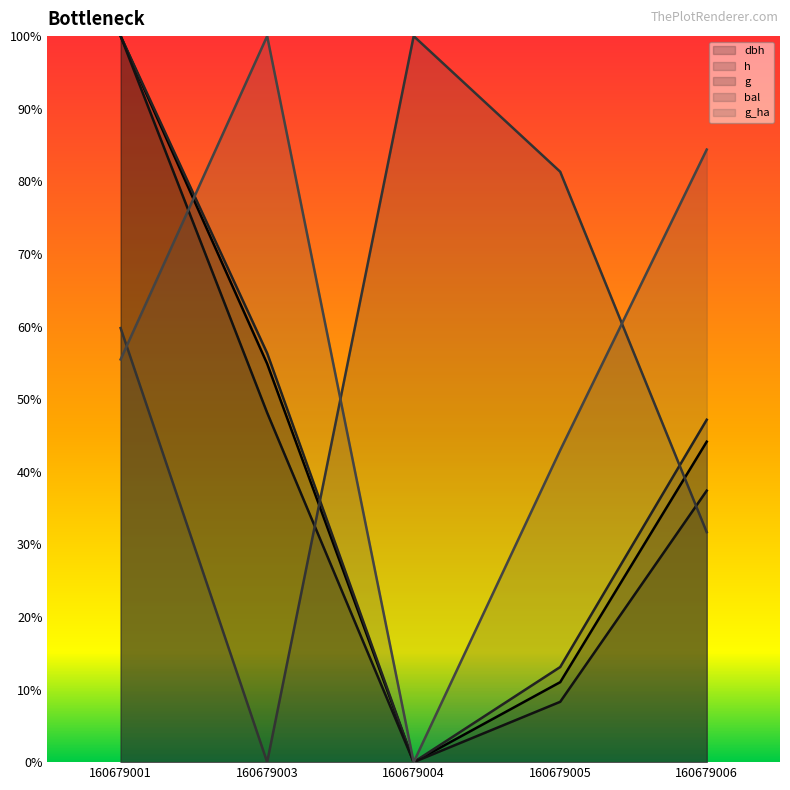

At which label does g_ha reach its peak?

160679003